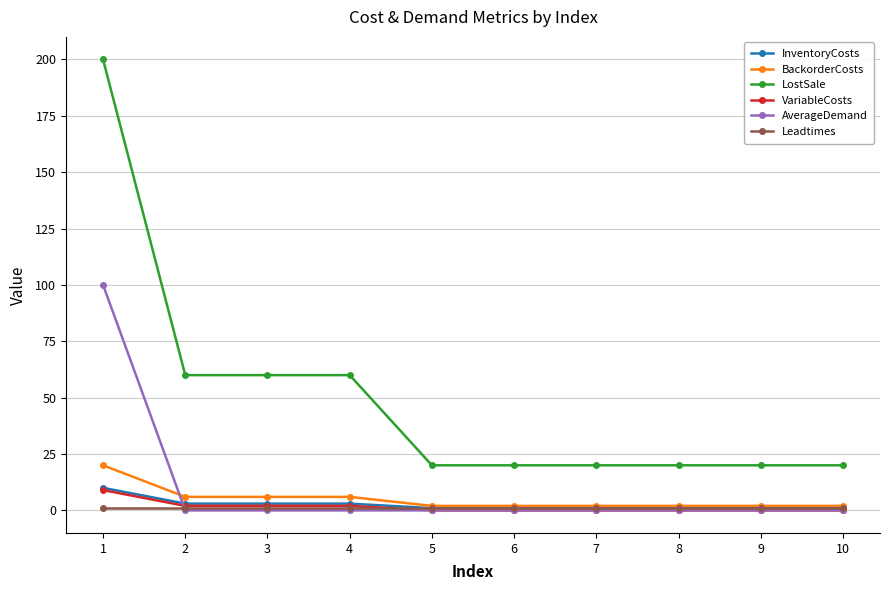

What is the minimum value for LostSale?

20